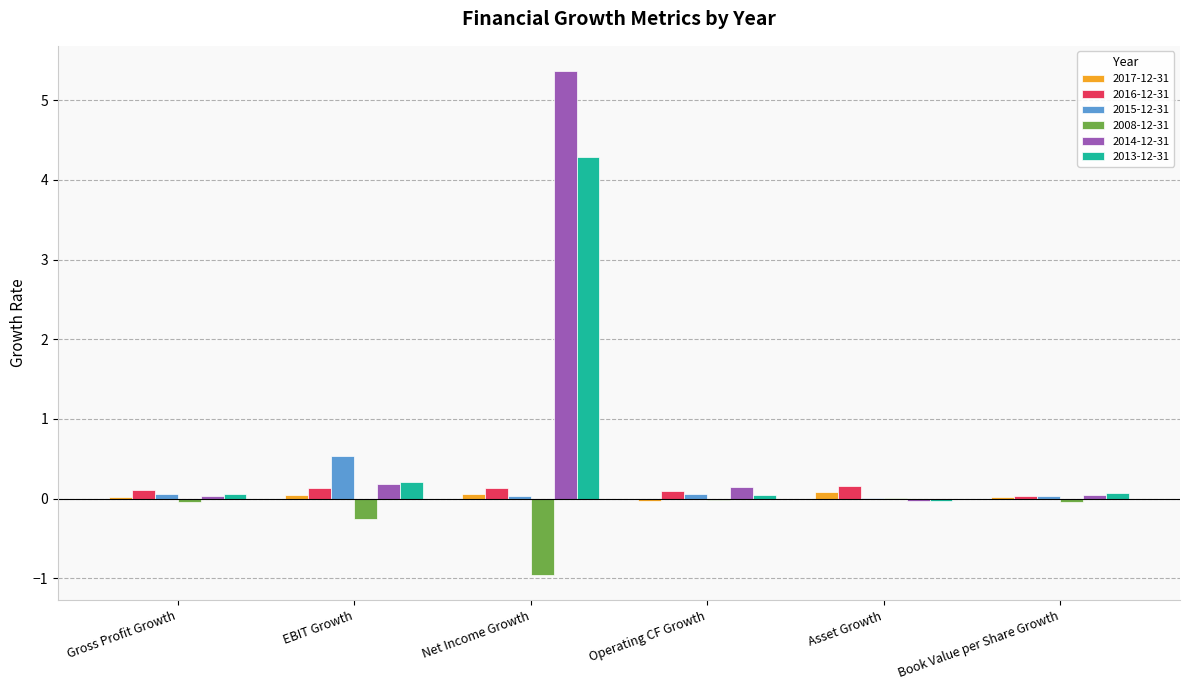

Are the bars horizontal?

No